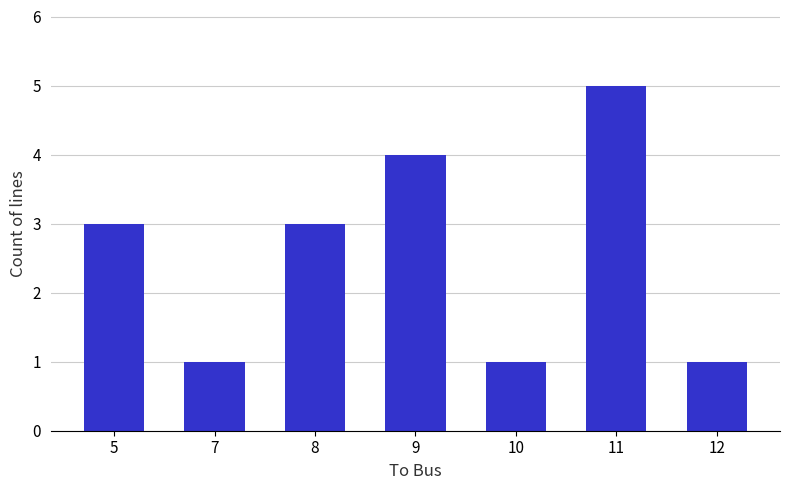

Reading right to left, what are all the values shown in this chart?

12=1	11=5	10=1	9=4	8=3	7=1	5=3